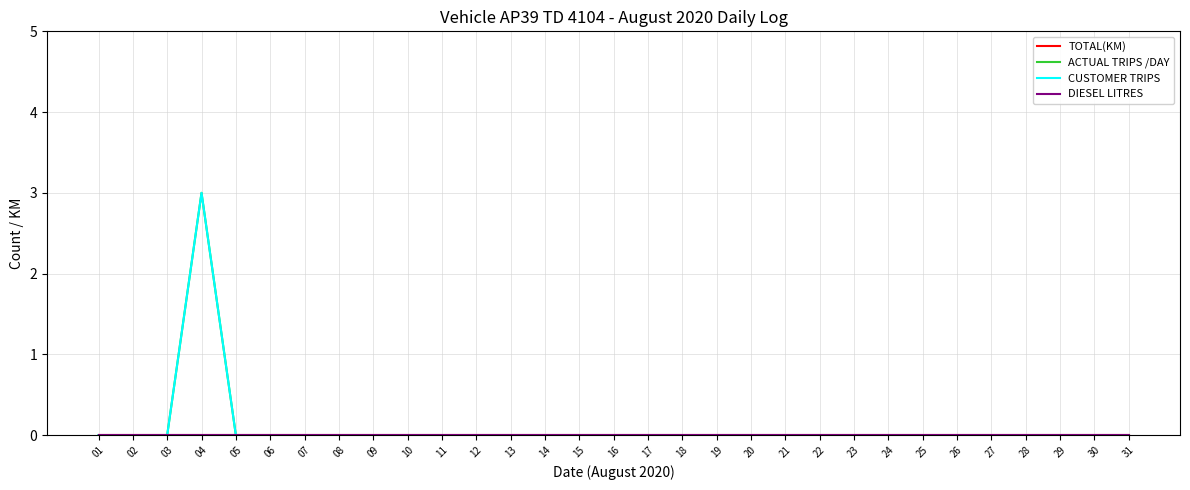

Reading right to left, list all the values displayed in this chart.

TOTAL(KM): 0	0	0	0	0	0	0	0	0	0	0	0	0	0	0	0	0	0	0	0	0	0	0	0	0	0	0	0	0	0	0
ACTUAL TRIPS /DAY: 0	0	0	0	0	0	0	0	0	0	0	0	0	0	0	0	0	0	0	0	0	0	0	0	0	0	0	3	0	0	0
CUSTOMER TRIPS: 0	0	0	0	0	0	0	0	0	0	0	0	0	0	0	0	0	0	0	0	0	0	0	0	0	0	0	3	0	0	0
DIESEL LITRES: 0	0	0	0	0	0	0	0	0	0	0	0	0	0	0	0	0	0	0	0	0	0	0	0	0	0	0	0	0	0	0